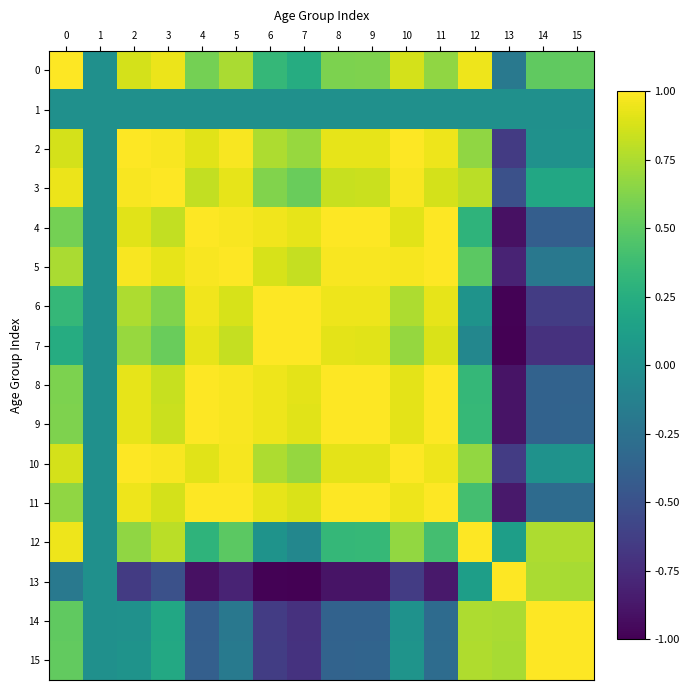

List the series in order of their peak value, highest first.

row_9, row_10, row_8, row_7, row_11, row_14, row_6, row_0, row_13, row_5, row_3, row_4, row_15, row_2, row_12, row_1